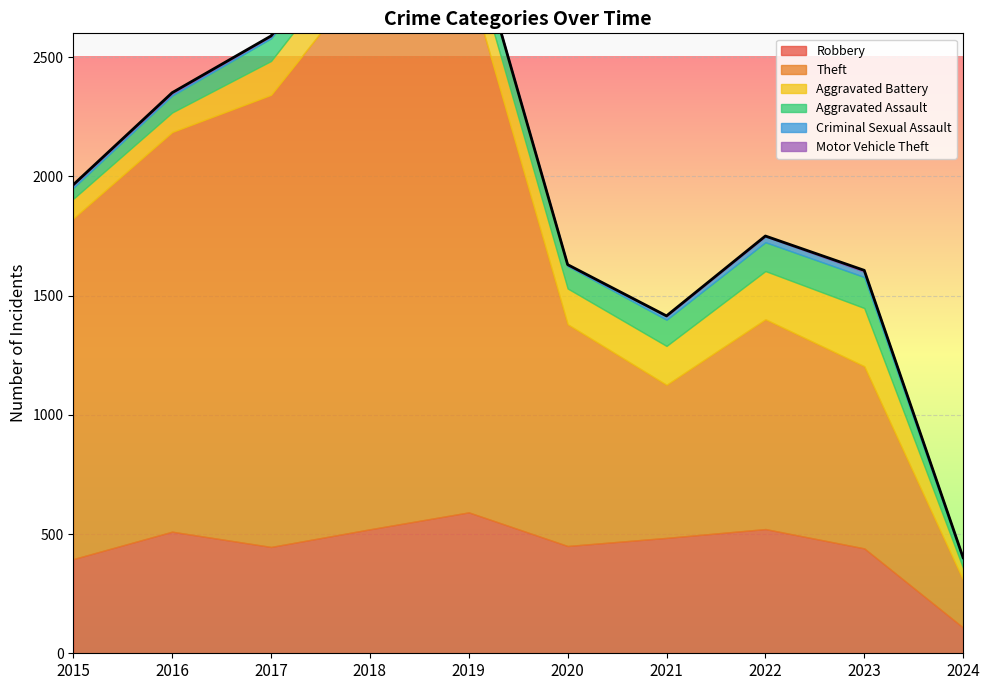

What are all the series names shown in the legend?

Robbery, Theft, Aggravated Battery, Aggravated Assault, Criminal Sexual Assault, Motor Vehicle Theft